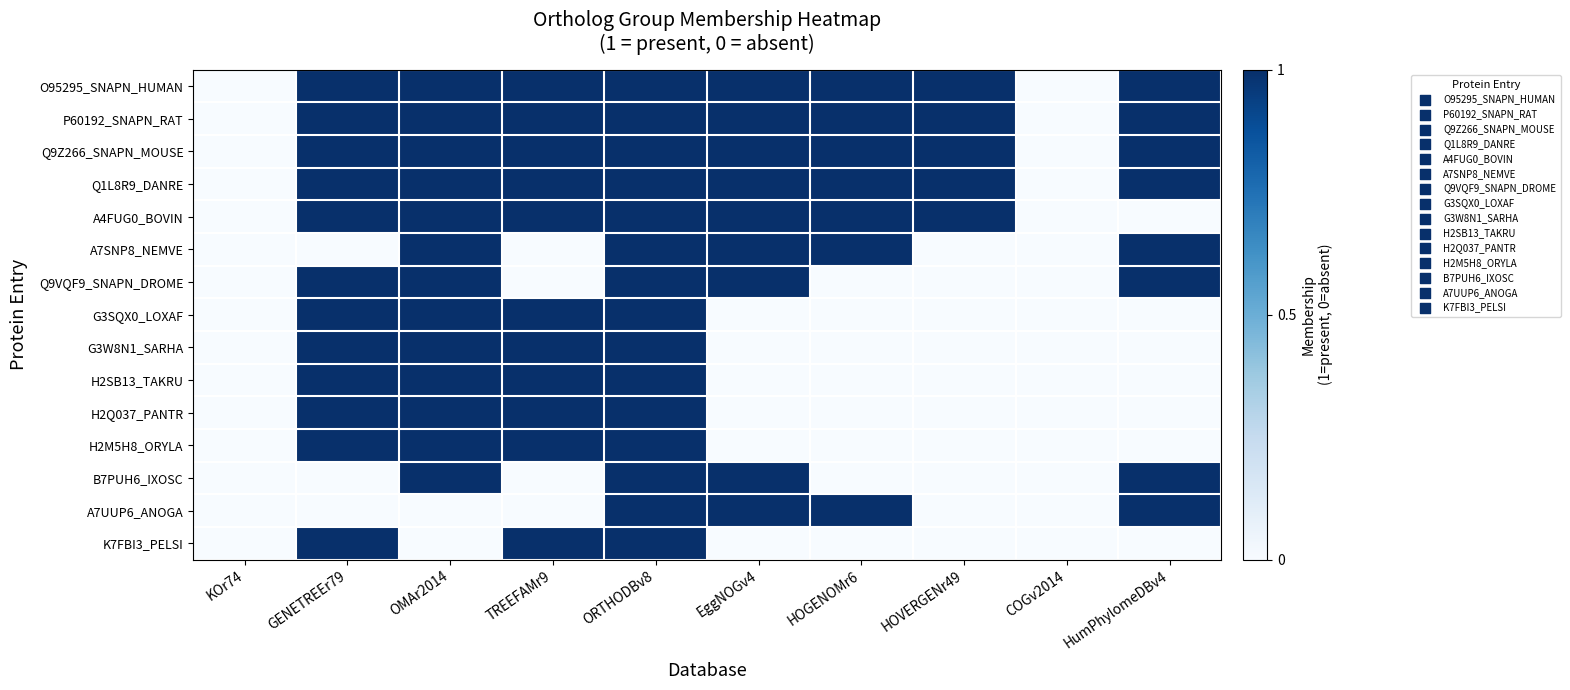

Reading left to right, what are all the values shown in this chart?

O95295_SNAPN_HUMAN: KOr74=0	GENETREEr79=1	OMAr2014=1	TREEFAMr9=1	ORTHODBv8=1	EggNOGv4=1	HOGENOMr6=1	HOVERGENr49=1	COGv2014=0	HumPhylomeDBv4=1
P60192_SNAPN_RAT: KOr74=0	GENETREEr79=1	OMAr2014=1	TREEFAMr9=1	ORTHODBv8=1	EggNOGv4=1	HOGENOMr6=1	HOVERGENr49=1	COGv2014=0	HumPhylomeDBv4=1
Q9Z266_SNAPN_MOUSE: KOr74=0	GENETREEr79=1	OMAr2014=1	TREEFAMr9=1	ORTHODBv8=1	EggNOGv4=1	HOGENOMr6=1	HOVERGENr49=1	COGv2014=0	HumPhylomeDBv4=1
Q1L8R9_DANRE: KOr74=0	GENETREEr79=1	OMAr2014=1	TREEFAMr9=1	ORTHODBv8=1	EggNOGv4=1	HOGENOMr6=1	HOVERGENr49=1	COGv2014=0	HumPhylomeDBv4=1
A4FUG0_BOVIN: KOr74=0	GENETREEr79=1	OMAr2014=1	TREEFAMr9=1	ORTHODBv8=1	EggNOGv4=1	HOGENOMr6=1	HOVERGENr49=1	COGv2014=0	HumPhylomeDBv4=0
A7SNP8_NEMVE: KOr74=0	GENETREEr79=0	OMAr2014=1	TREEFAMr9=0	ORTHODBv8=1	EggNOGv4=1	HOGENOMr6=1	HOVERGENr49=0	COGv2014=0	HumPhylomeDBv4=1
Q9VQF9_SNAPN_DROME: KOr74=0	GENETREEr79=1	OMAr2014=1	TREEFAMr9=0	ORTHODBv8=1	EggNOGv4=1	HOGENOMr6=0	HOVERGENr49=0	COGv2014=0	HumPhylomeDBv4=1
G3SQX0_LOXAF: KOr74=0	GENETREEr79=1	OMAr2014=1	TREEFAMr9=1	ORTHODBv8=1	EggNOGv4=0	HOGENOMr6=0	HOVERGENr49=0	COGv2014=0	HumPhylomeDBv4=0
G3W8N1_SARHA: KOr74=0	GENETREEr79=1	OMAr2014=1	TREEFAMr9=1	ORTHODBv8=1	EggNOGv4=0	HOGENOMr6=0	HOVERGENr49=0	COGv2014=0	HumPhylomeDBv4=0
H2SB13_TAKRU: KOr74=0	GENETREEr79=1	OMAr2014=1	TREEFAMr9=1	ORTHODBv8=1	EggNOGv4=0	HOGENOMr6=0	HOVERGENr49=0	COGv2014=0	HumPhylomeDBv4=0
H2Q037_PANTR: KOr74=0	GENETREEr79=1	OMAr2014=1	TREEFAMr9=1	ORTHODBv8=1	EggNOGv4=0	HOGENOMr6=0	HOVERGENr49=0	COGv2014=0	HumPhylomeDBv4=0
H2M5H8_ORYLA: KOr74=0	GENETREEr79=1	OMAr2014=1	TREEFAMr9=1	ORTHODBv8=1	EggNOGv4=0	HOGENOMr6=0	HOVERGENr49=0	COGv2014=0	HumPhylomeDBv4=0
B7PUH6_IXOSC: KOr74=0	GENETREEr79=0	OMAr2014=1	TREEFAMr9=0	ORTHODBv8=1	EggNOGv4=1	HOGENOMr6=0	HOVERGENr49=0	COGv2014=0	HumPhylomeDBv4=1
A7UUP6_ANOGA: KOr74=0	GENETREEr79=0	OMAr2014=0	TREEFAMr9=0	ORTHODBv8=1	EggNOGv4=1	HOGENOMr6=1	HOVERGENr49=0	COGv2014=0	HumPhylomeDBv4=1
K7FBI3_PELSI: KOr74=0	GENETREEr79=1	OMAr2014=0	TREEFAMr9=1	ORTHODBv8=1	EggNOGv4=0	HOGENOMr6=0	HOVERGENr49=0	COGv2014=0	HumPhylomeDBv4=0